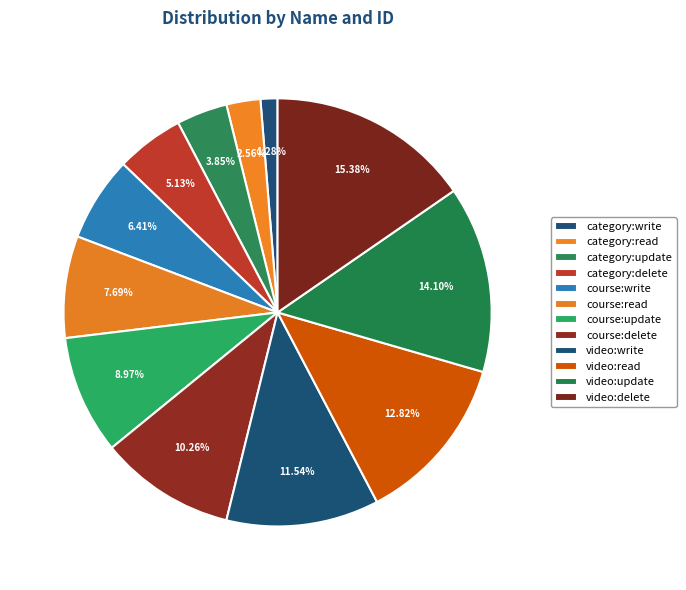

To the nearest percent, what is the combined percentage of course:write and course:delete?

17%